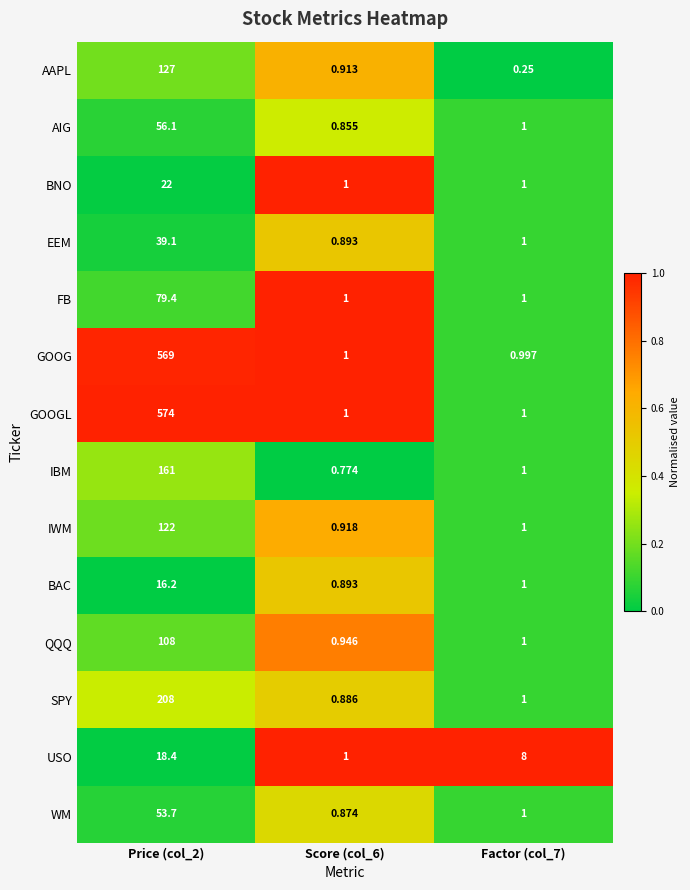

List the series in order of their peak value, lowest first.

BAC, USO, BNO, EEM, WM, AIG, FB, QQQ, IWM, AAPL, IBM, SPY, GOOG, GOOGL